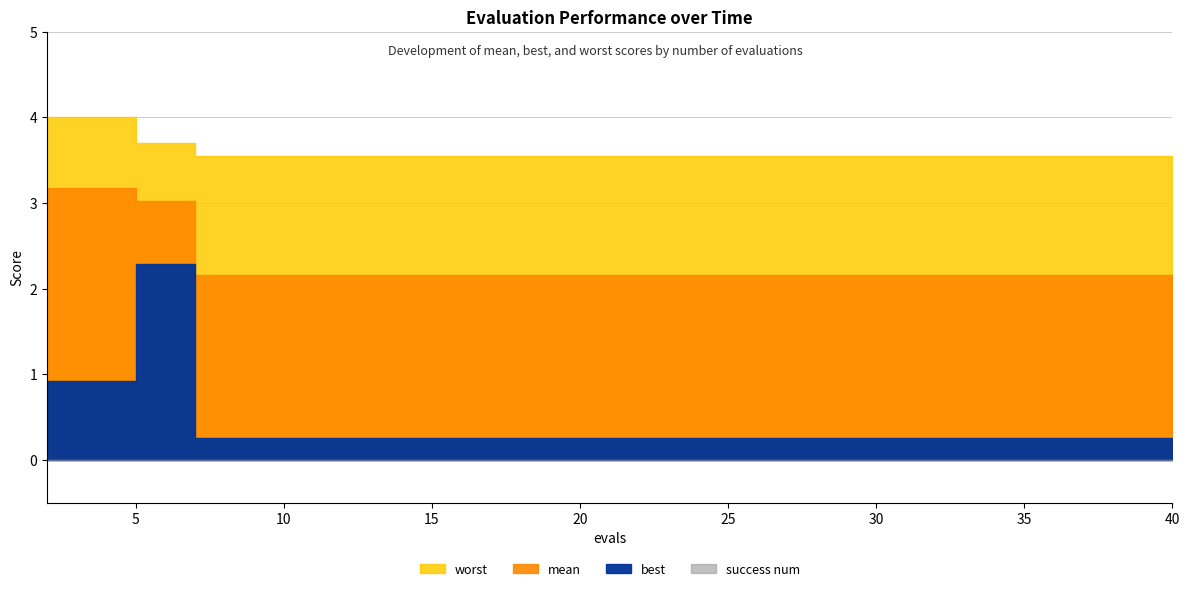

Which series has the largest total across all categories?

worst